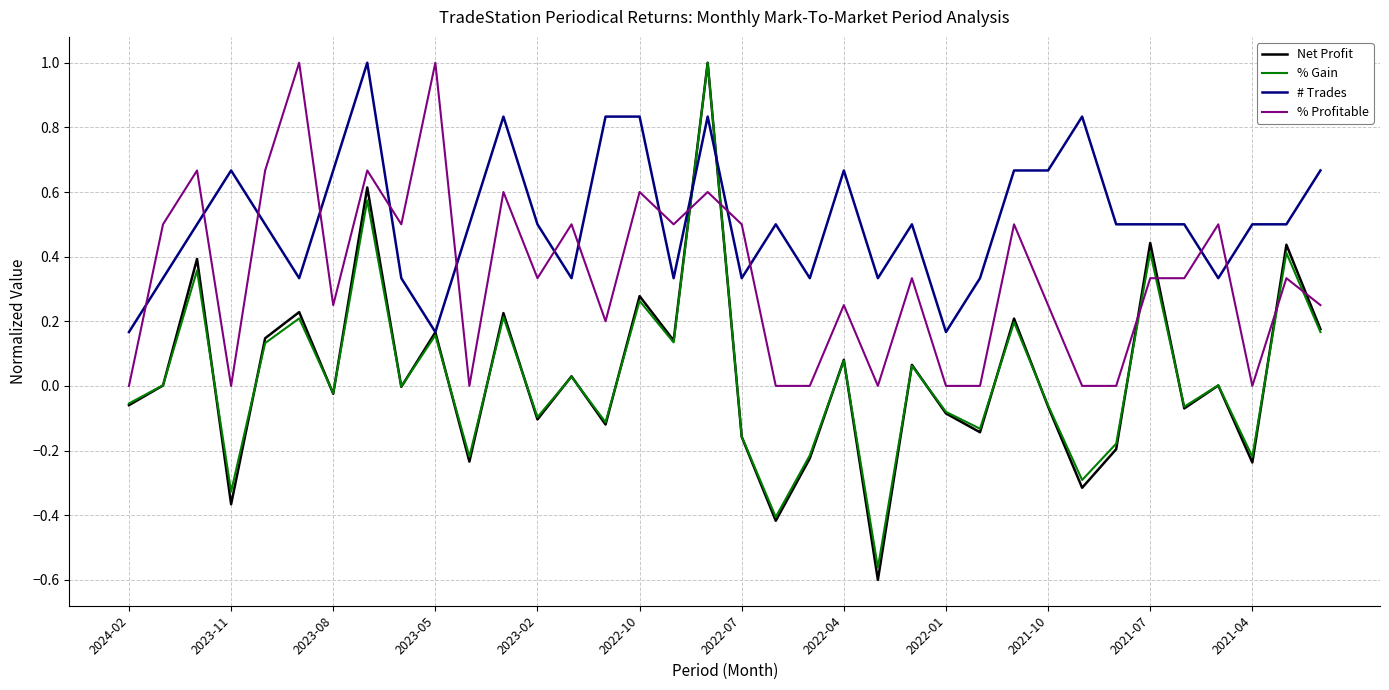

Which series has the largest total across all categories?

# Trades